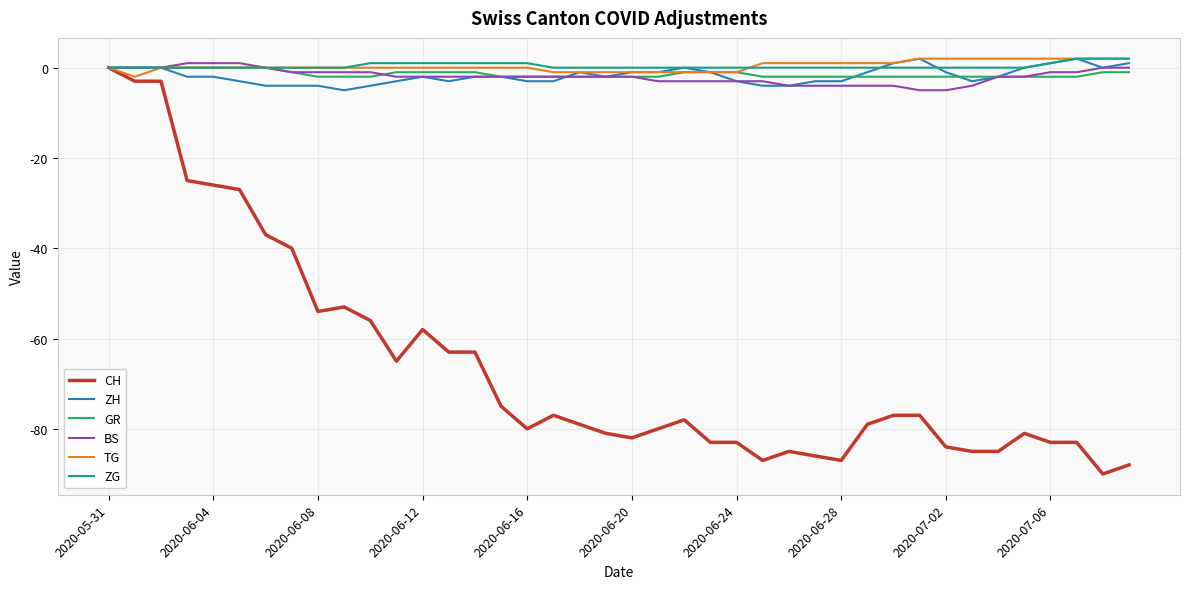

What is the label of the 18th point from the right?

22